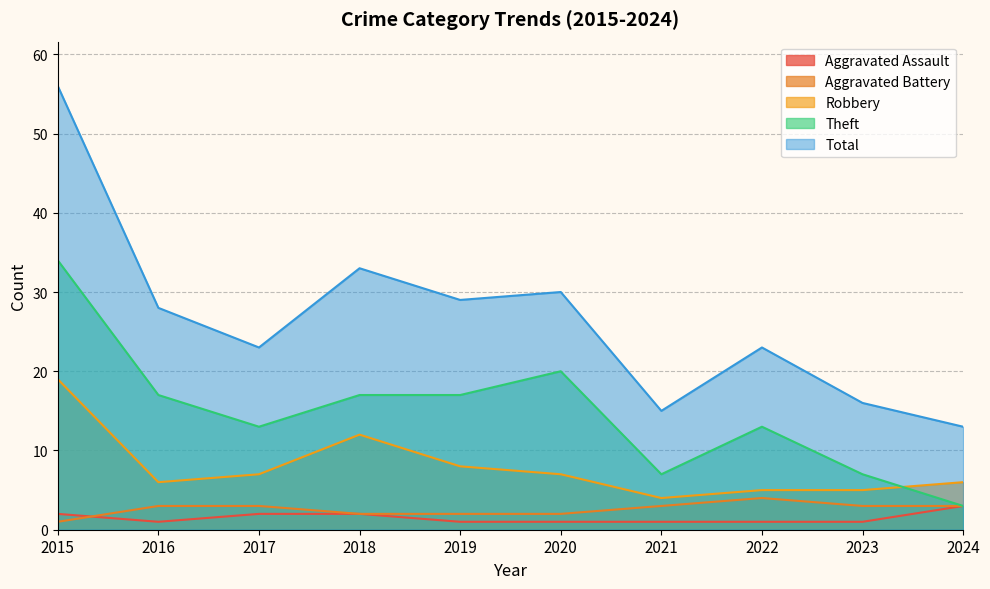

What is the minimum value shown in the chart?

1